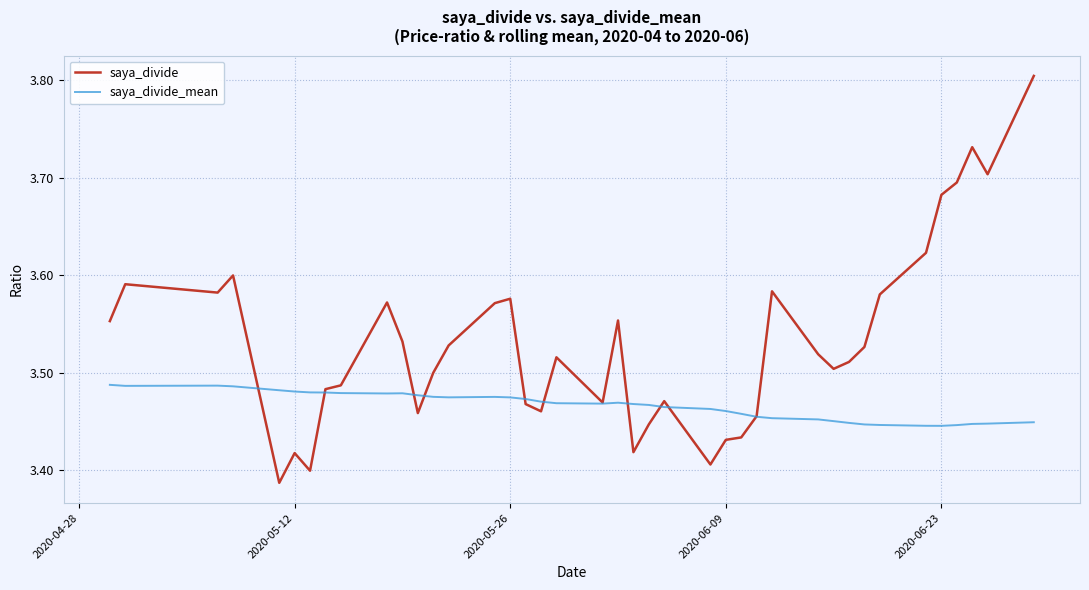

What are all the series names shown in the legend?

saya_divide, saya_divide_mean